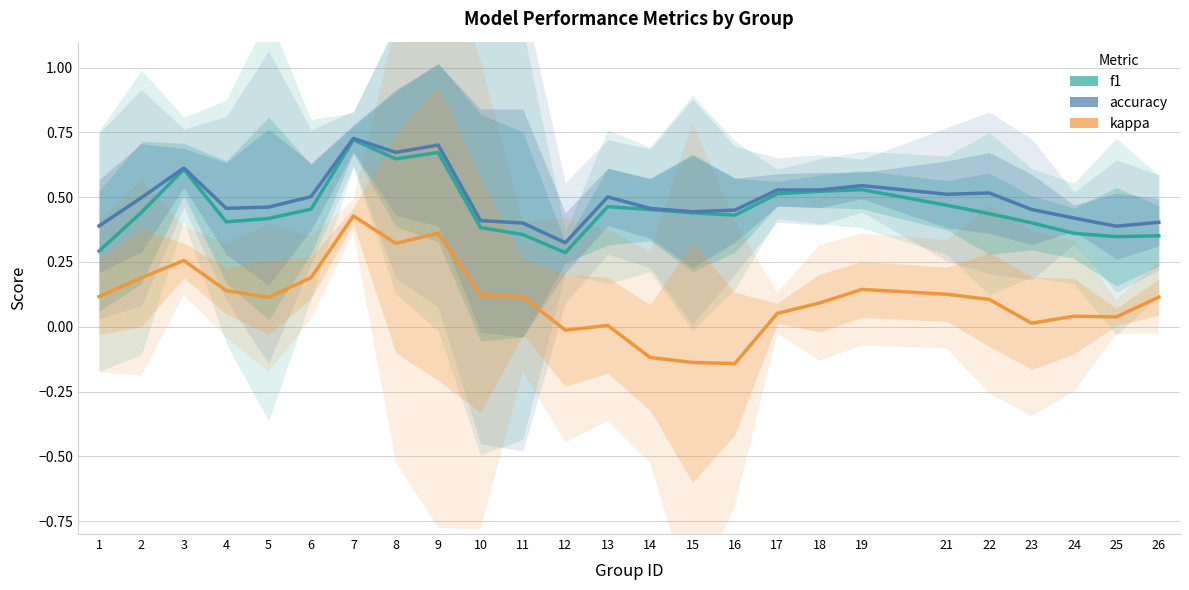

Which has a higher value, 19 or 22?

19